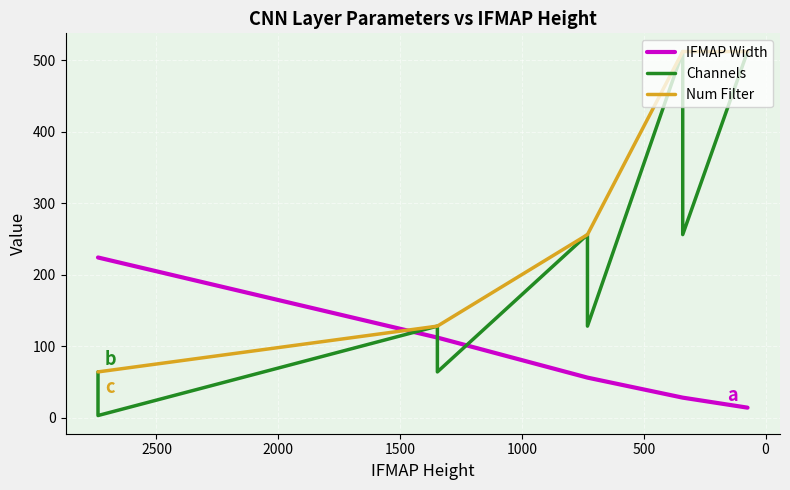

How many values in the Channels series are below 256?

5